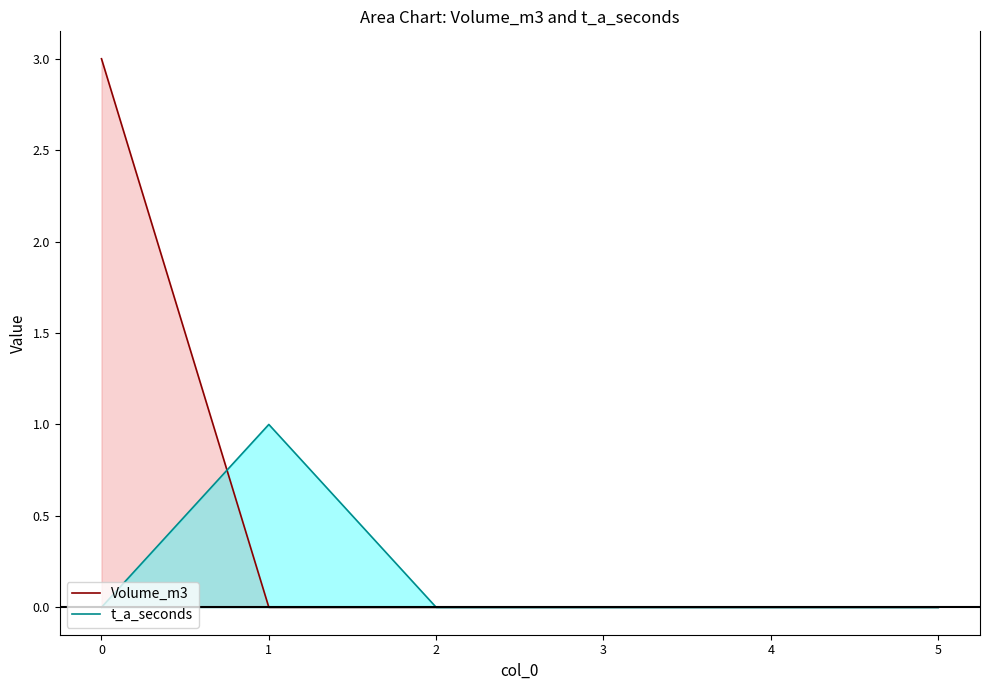

Rank the series by their average value, from lowest to highest.

t_a_seconds, Volume_m3